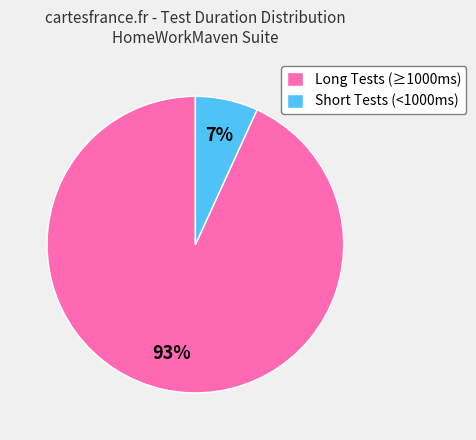

Between Long Tests (≥1000ms) and Short Tests (<1000ms), which is larger?

Long Tests (≥1000ms)